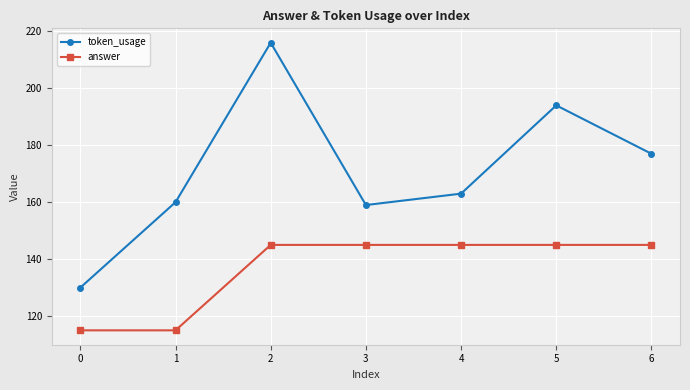

How many values in the answer series are below 145?

2